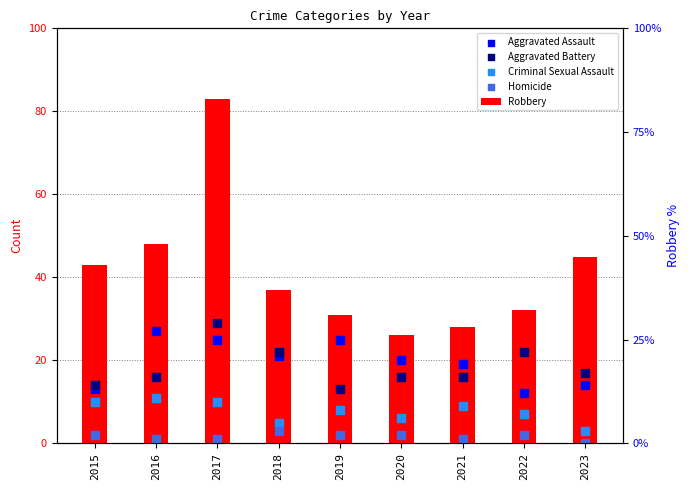

What is the total value across all series at 2020?

70